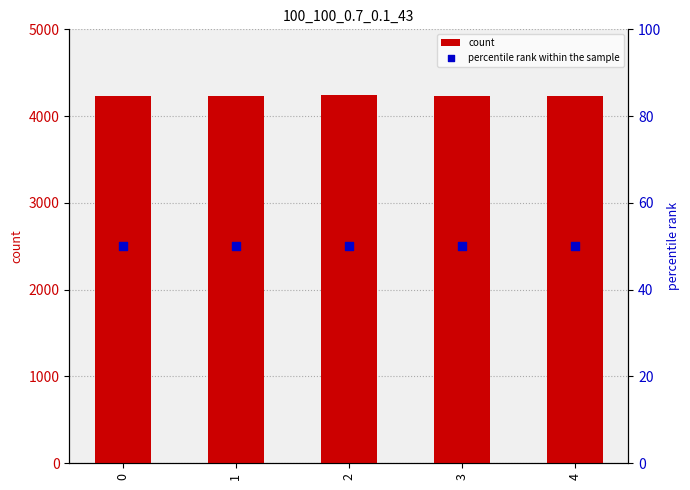

Which series contains the lowest Y value?

percentile rank within the sample